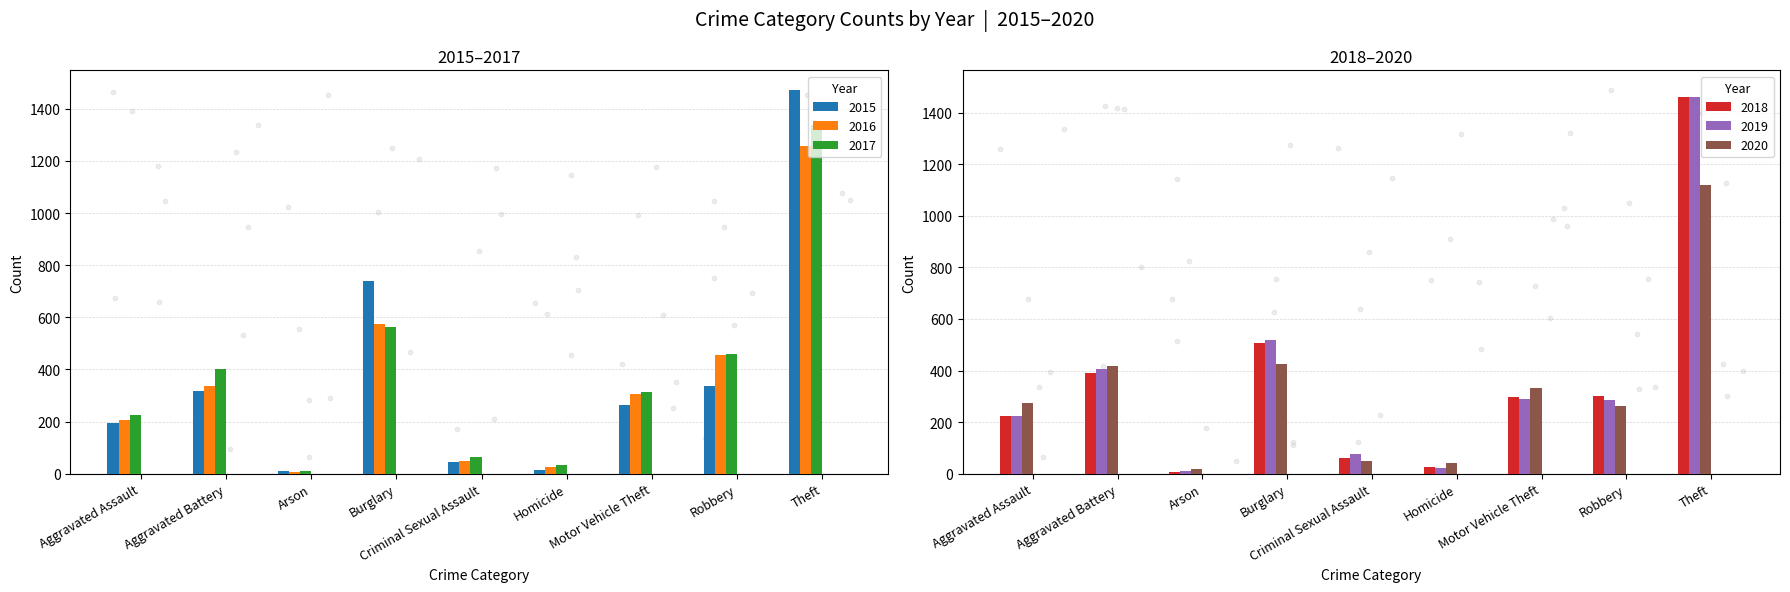

Is the value of 2017 at Aggravated Assault greater than the value of 2016 at Robbery?

No